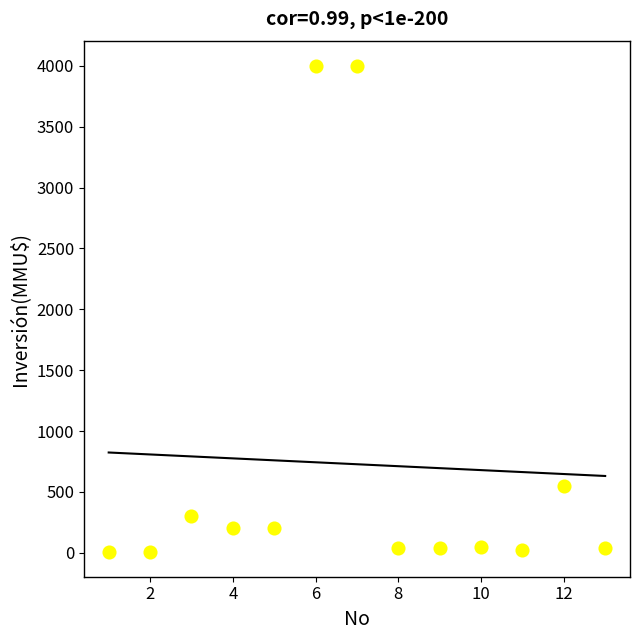

What is the range of Y values (max minus min)?

3996.8